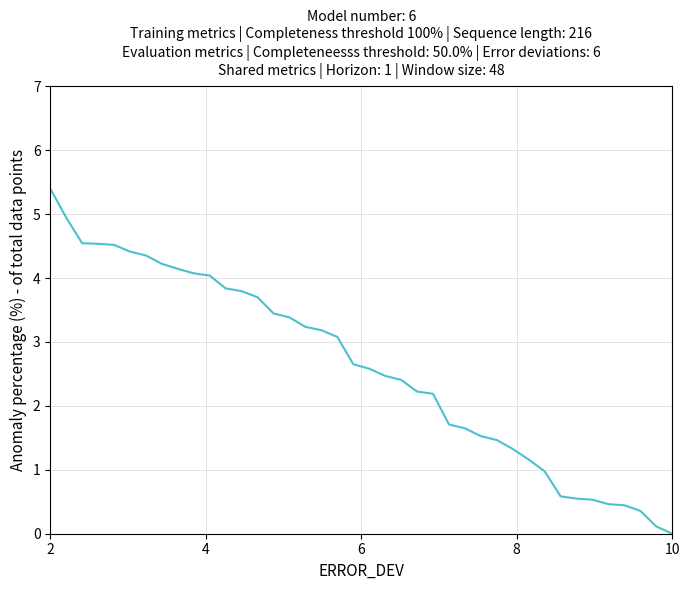

Count the number of values greater than 2.

25